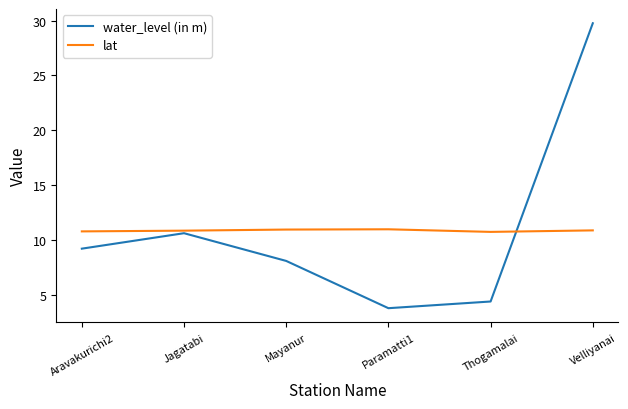

True or false: water_level (in m) has more than 2 points higher than both neighbors.

False